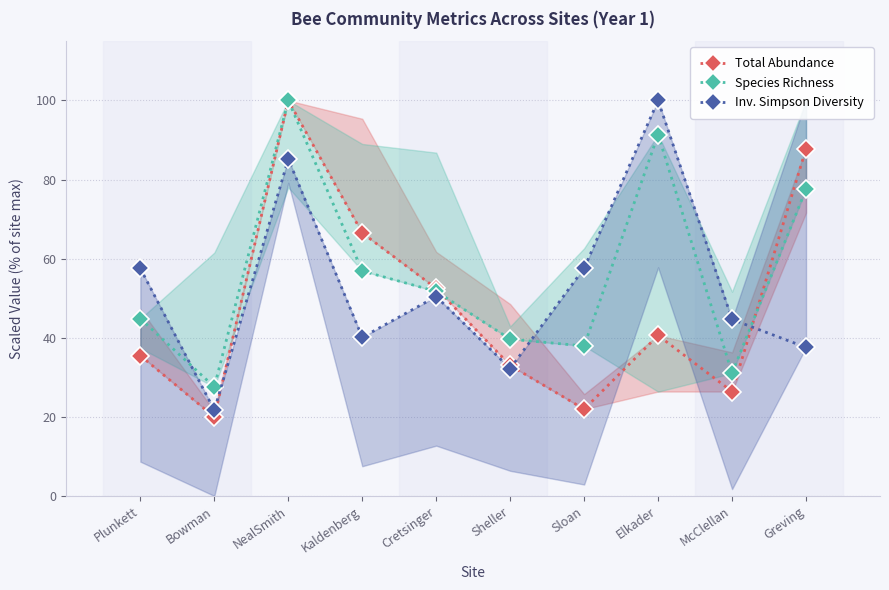

What are all the series names shown in the legend?

Total Abundance, Species Richness, Inv. Simpson Diversity